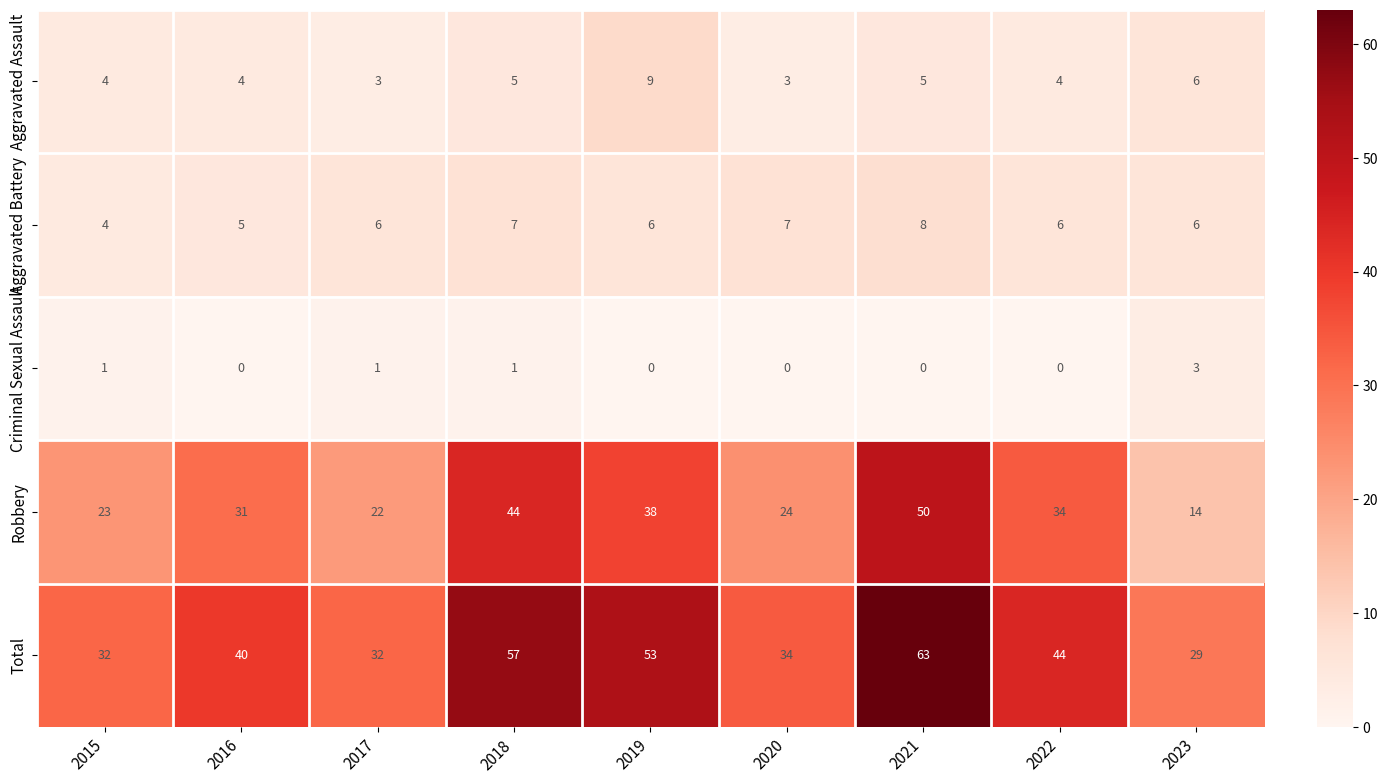

What is the sum of the Total values at 2016 and 2015?

72